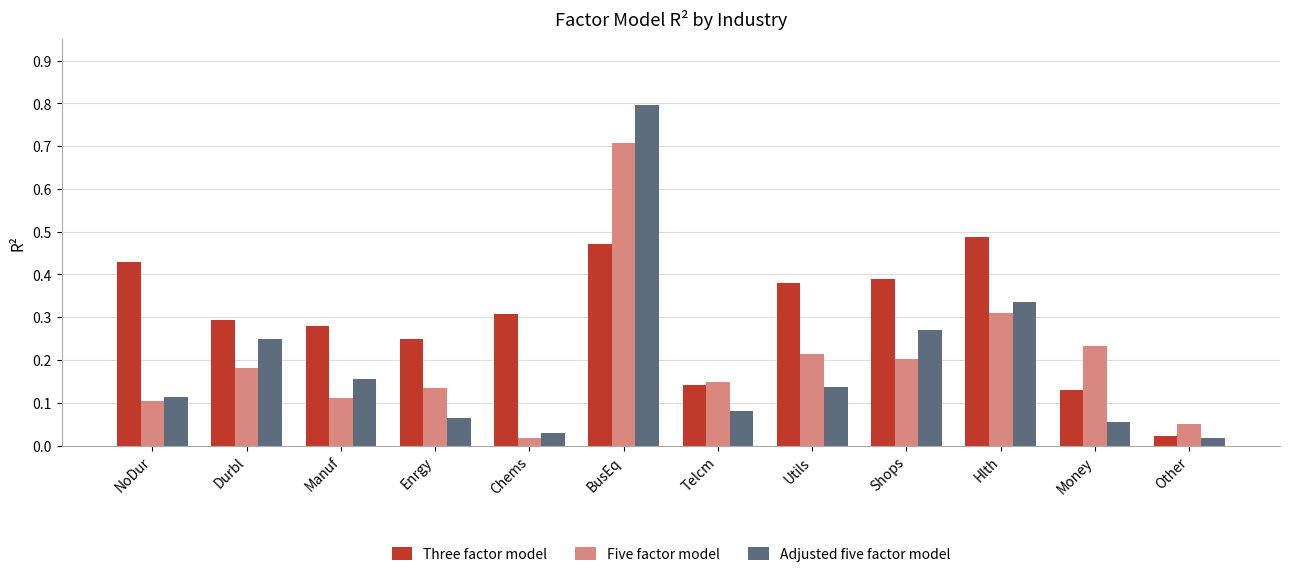

What is the sum of all Five factor model values?

2.4